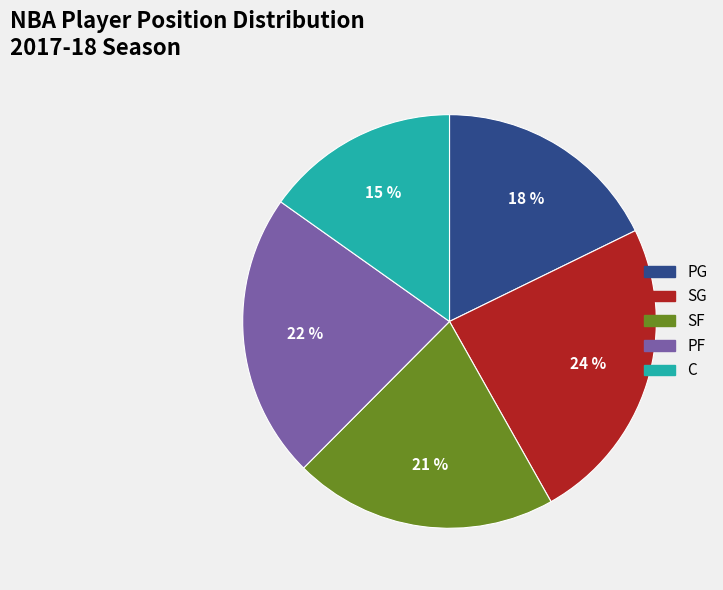

Approximately how many times larger is the value at PF compared to C?

1.5